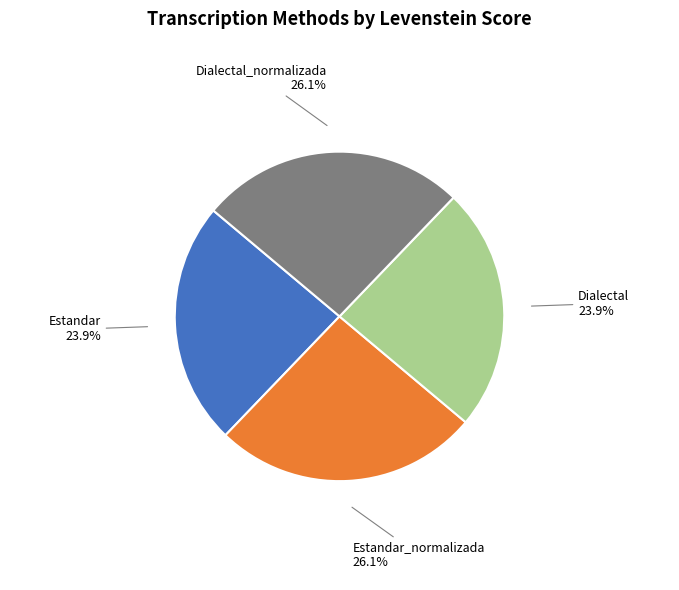

Which has a higher value, Dialectal or Estandar_normalizada?

Estandar_normalizada